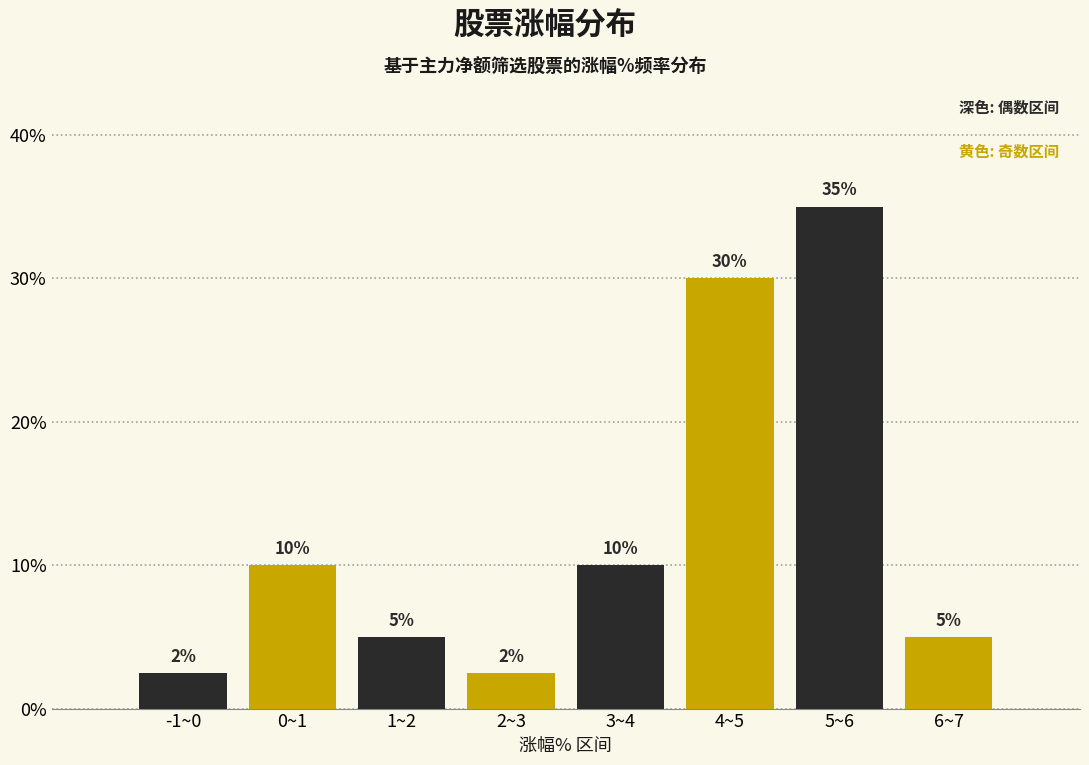

What is the difference between the values at 0~1 and 1~2?

5.0